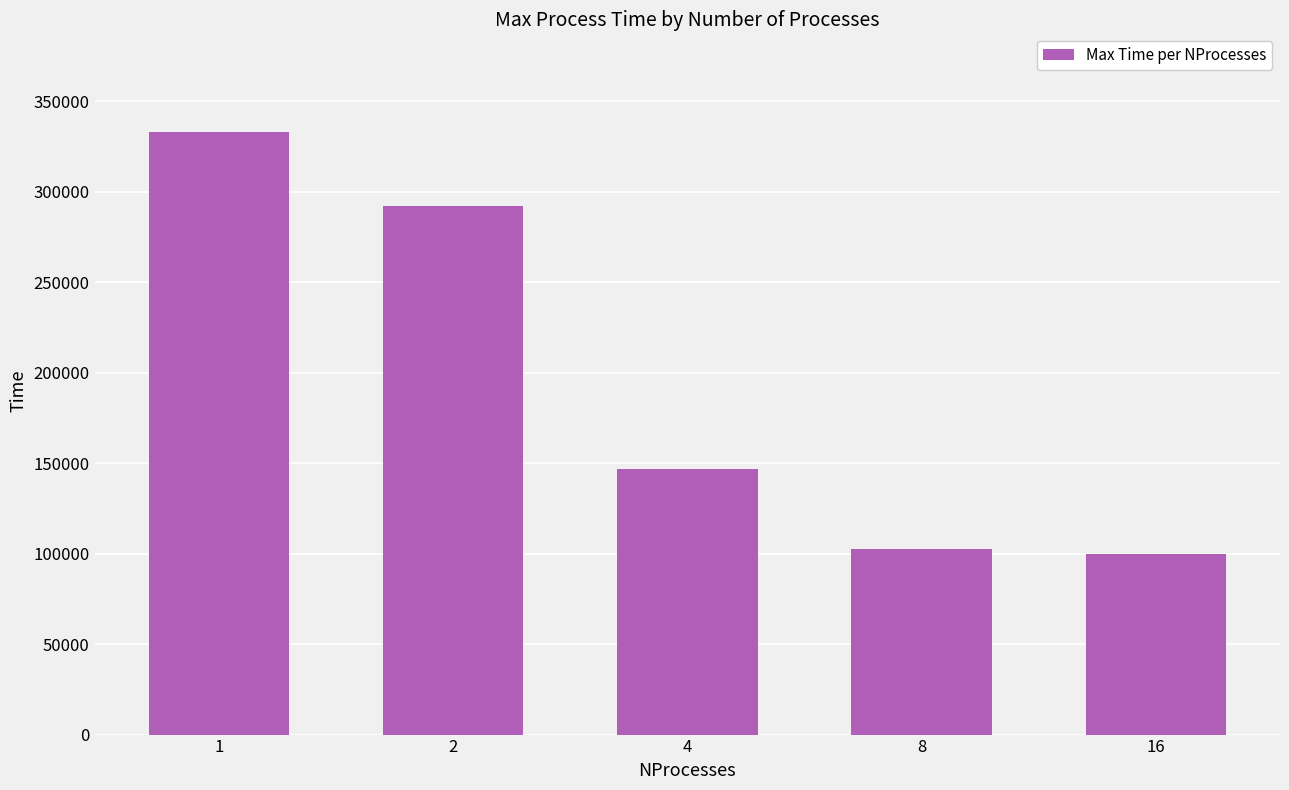

Does the chart contain any negative values?

No